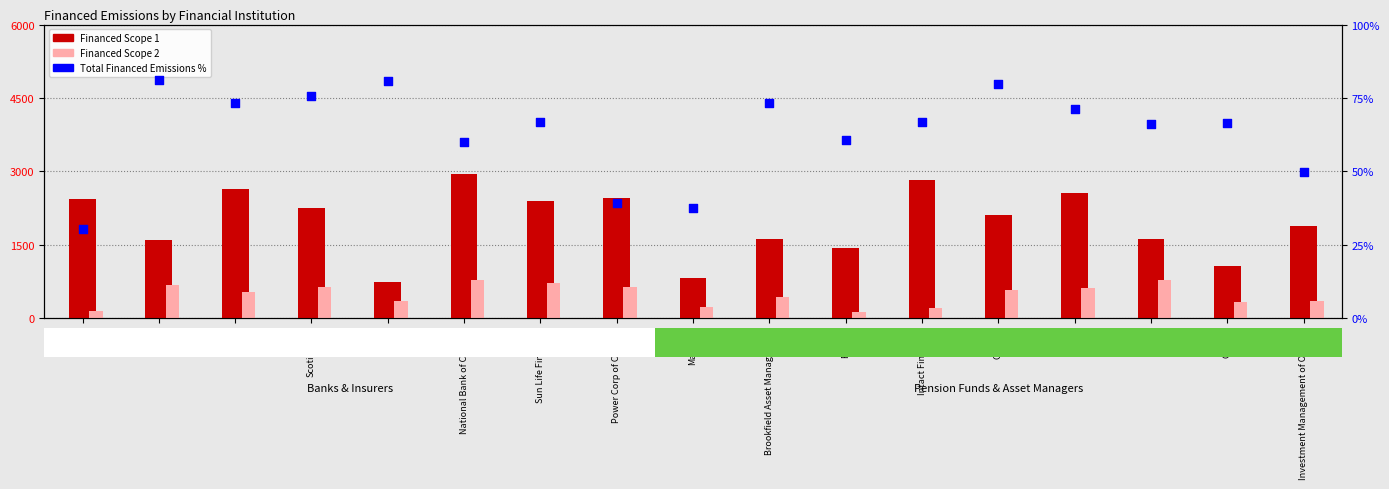

Which series has the largest total across all categories?

Financed Scope 1